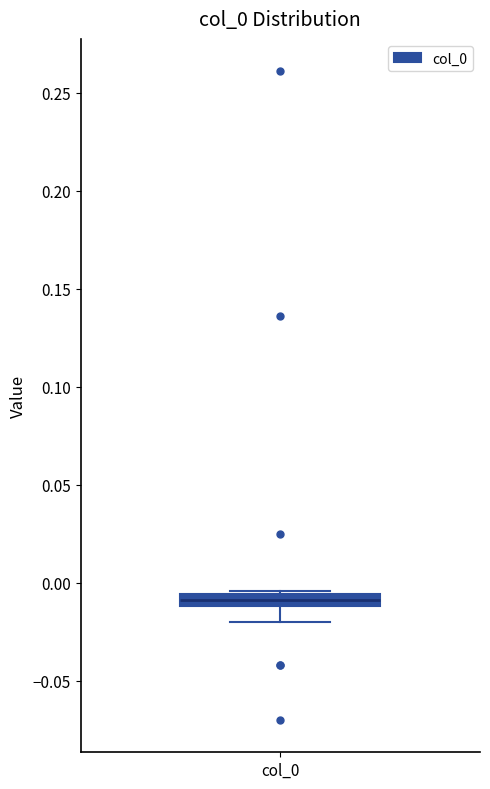

Where does the lower whisker of the box for col_0 end on the y-axis? The values are not printed on the chart, so give them approximately, as read against the axis.

-0.020